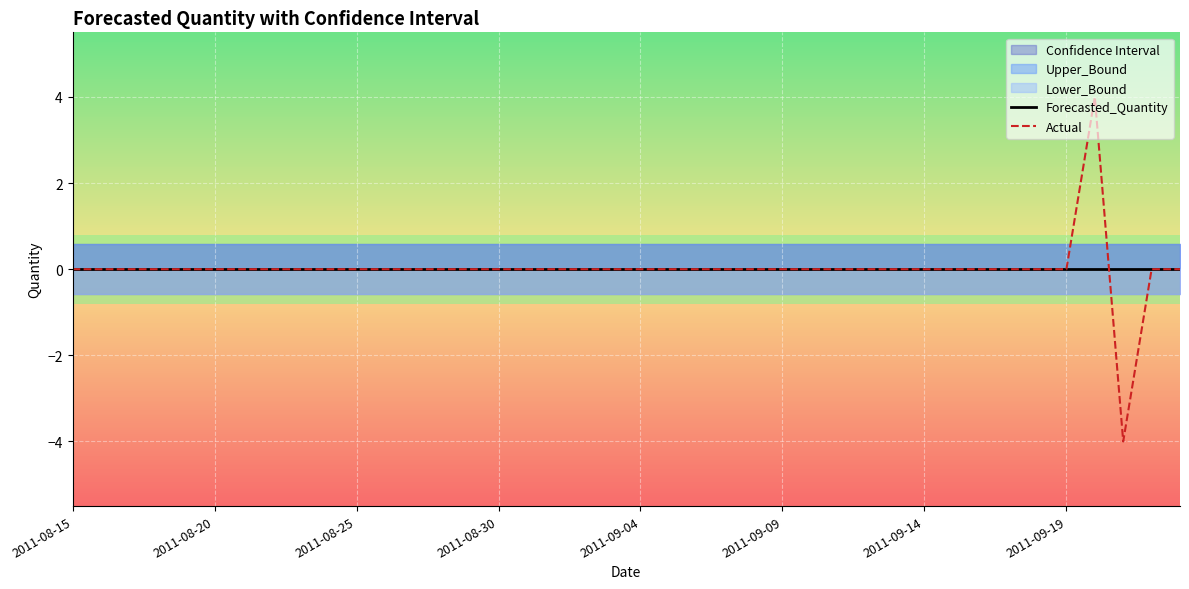

Where is Actual nearest to the value 0?

2011-08-15